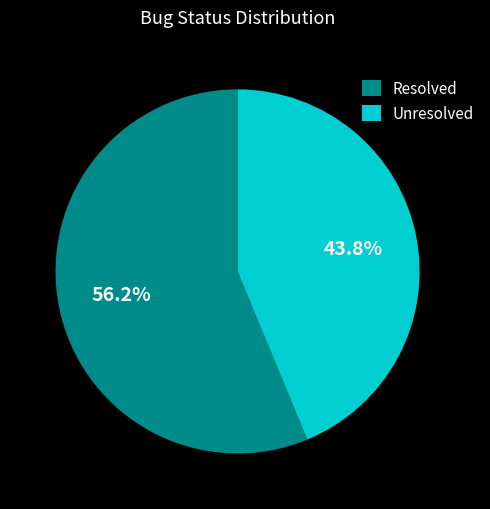

To the nearest percent, what portion does Unresolved represent?

44%